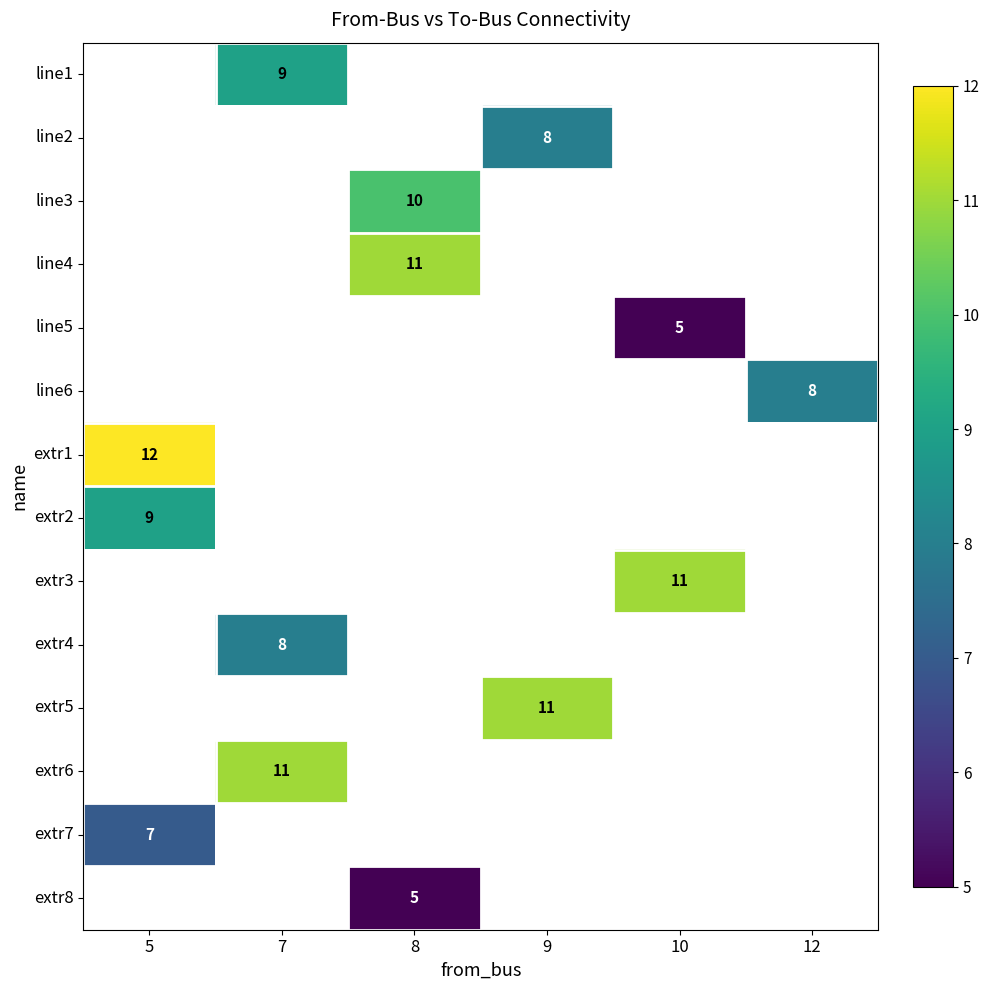

The value of extr2 at 5 is 2.9. True or false?

False